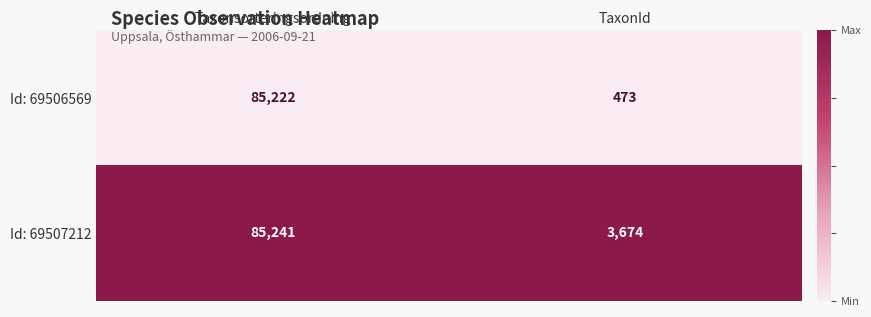

Which label corresponds to the smallest value in the chart?

TaxonId